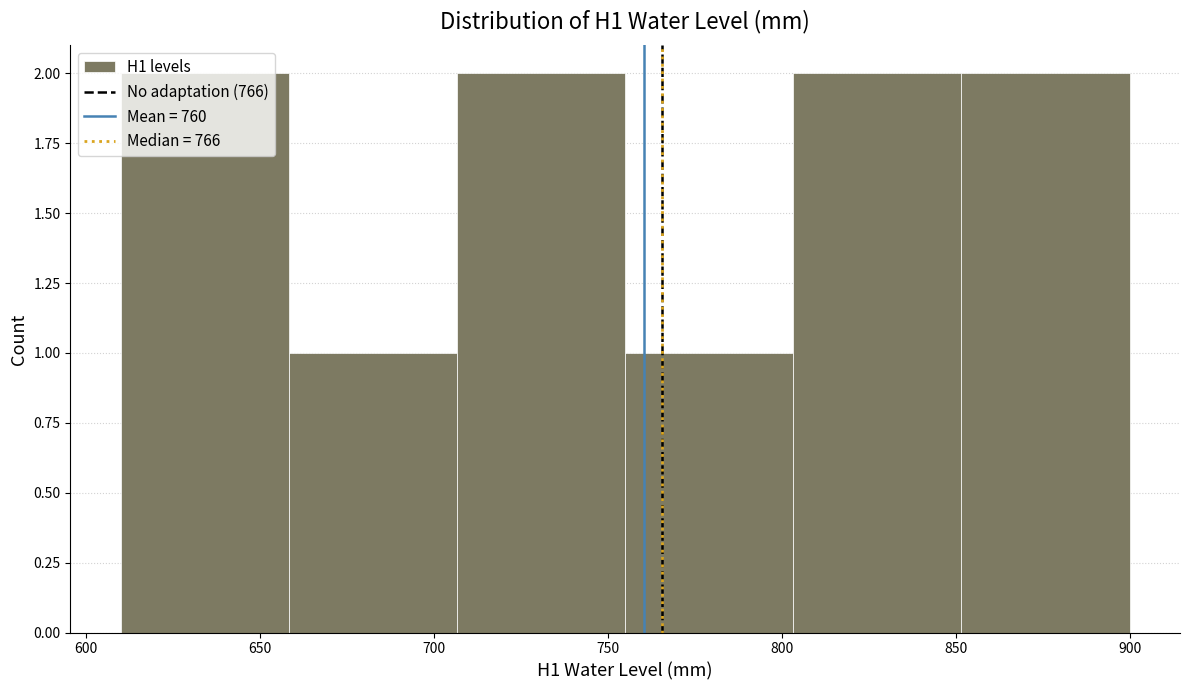

Reading left to right, transcribe this chart: for each bar, give the range it covers on the x-axis and its height. Neither the bar edges nor the heights are printed on the chart, so give them approximately, as read against the axes.

610 to 660: 2
660 to 705: 1
705 to 755: 2
755 to 805: 1
805 to 850: 2
850 to 900: 2